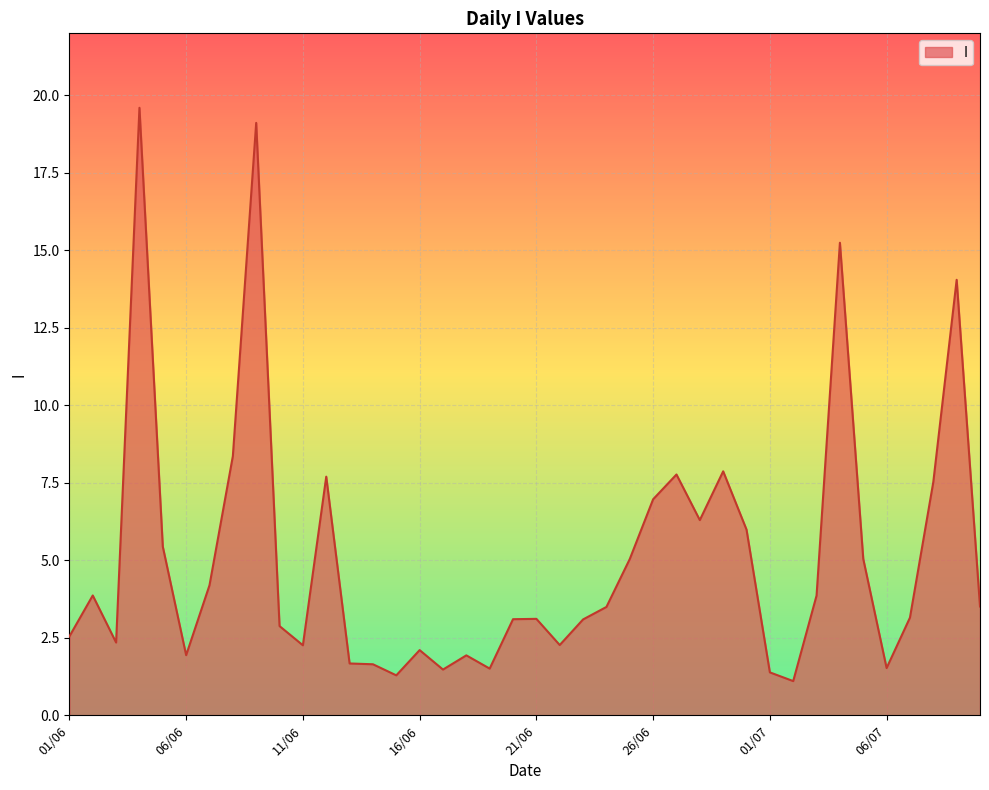

What is the difference between the maximum and minimum values?

18.5